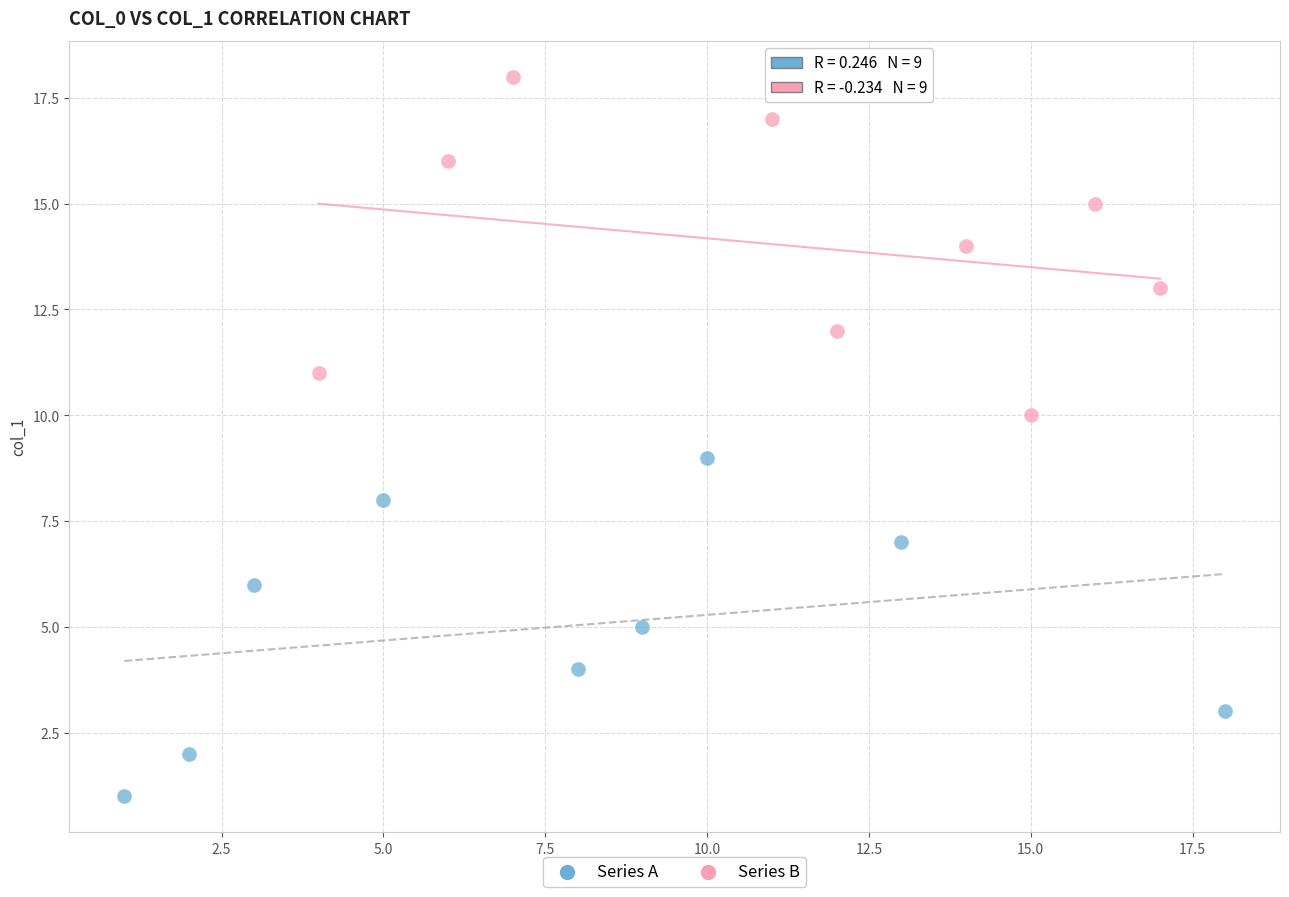

What are all the series names shown in the legend?

Series A, Series B